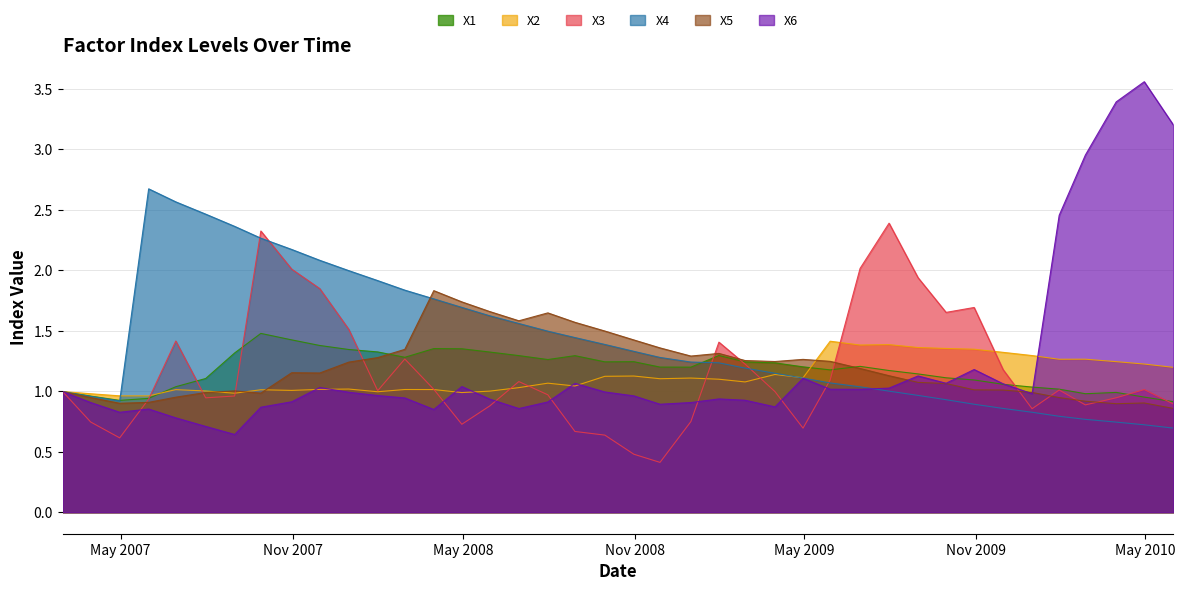

The value of X2 at 7/31/2008 is 1.6. True or false?

False